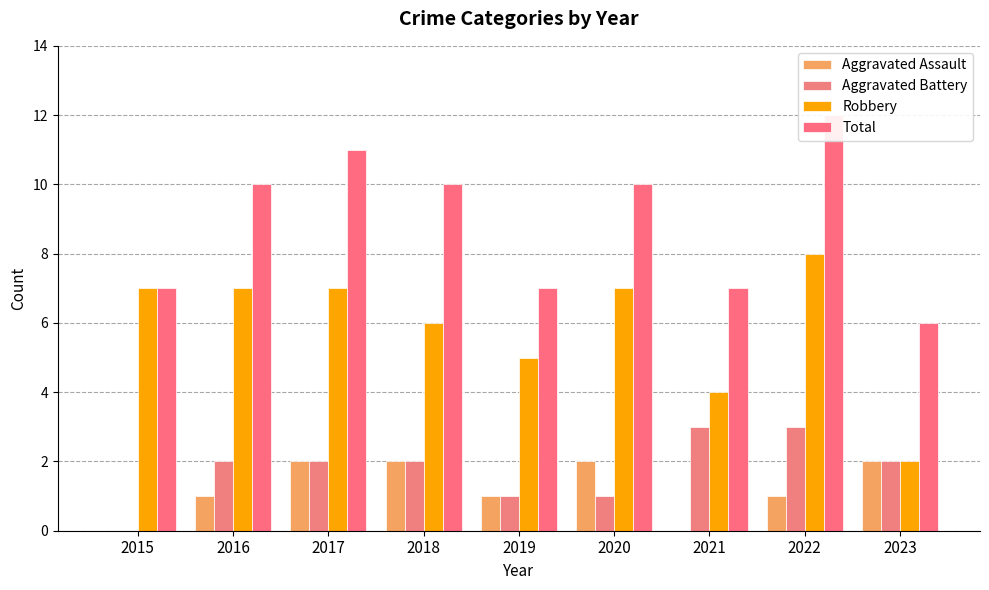

What is the sum of the Total values at 2020 and 2019?

17